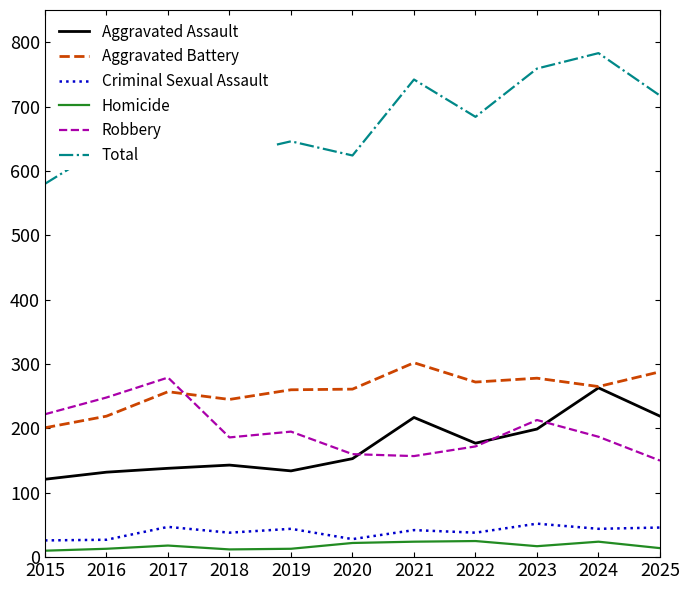

Which series has the largest total across all categories?

Total